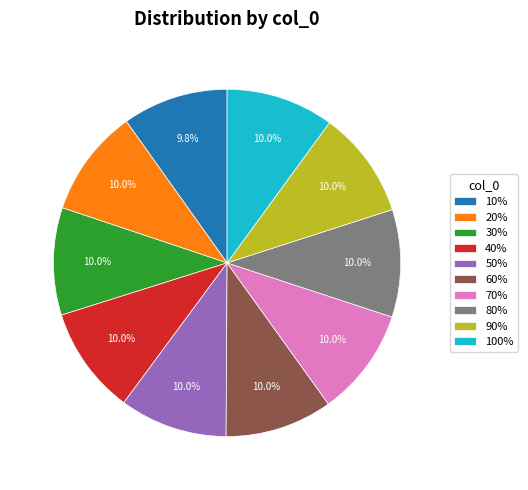

Does 40% represent more than half of the total?

No